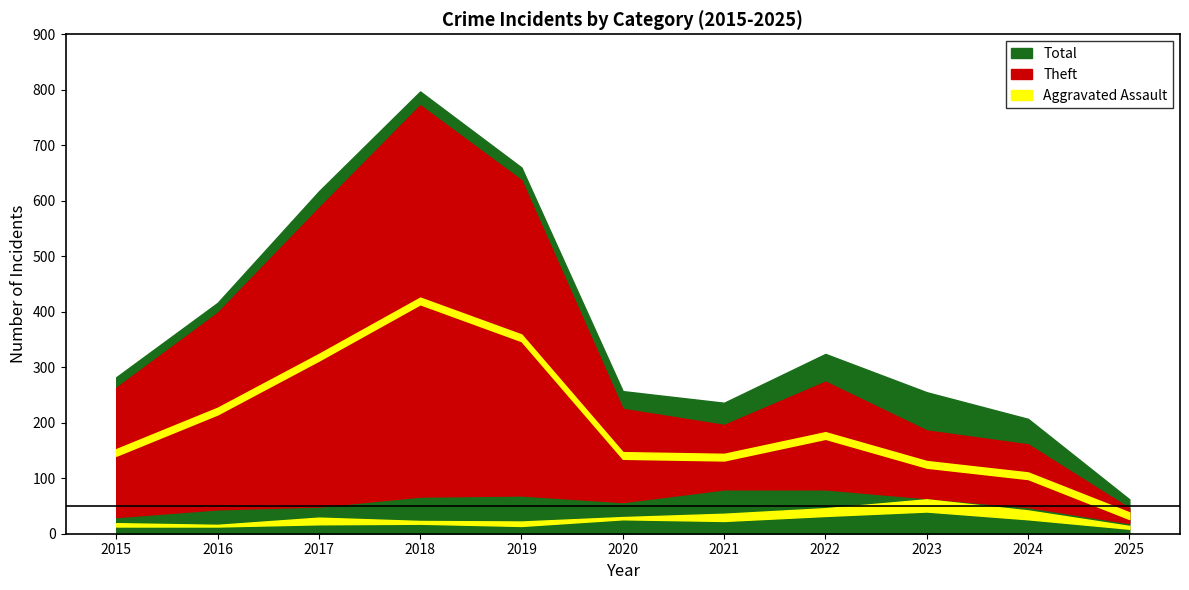

What is the value of the Aggravated Assault point at the 4th from the left?

5